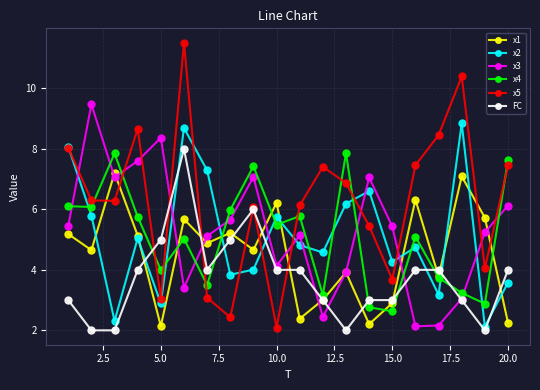

What is the highest value of the x5 series?

11.5